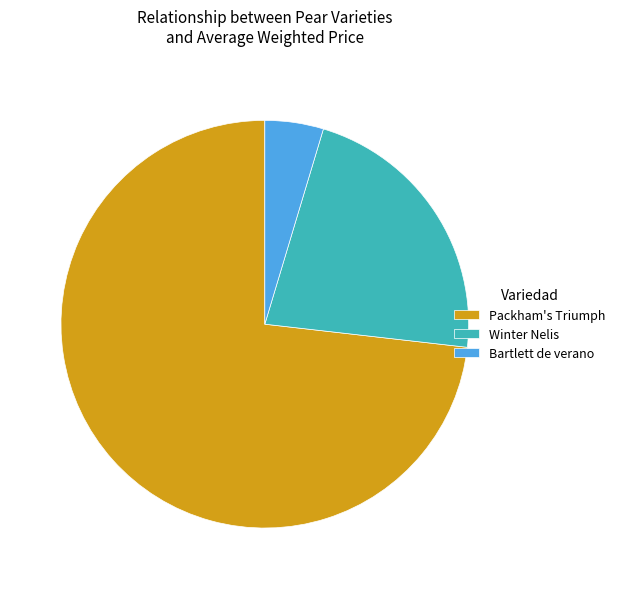

Combined, do Bartlett de verano and Winter Nelis account for over 50%?

No